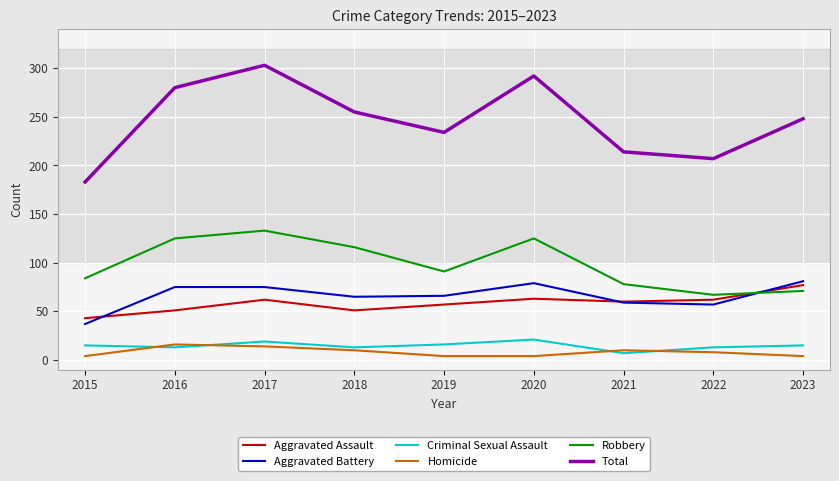

True or false: Robbery and Total intersect in this chart.

False